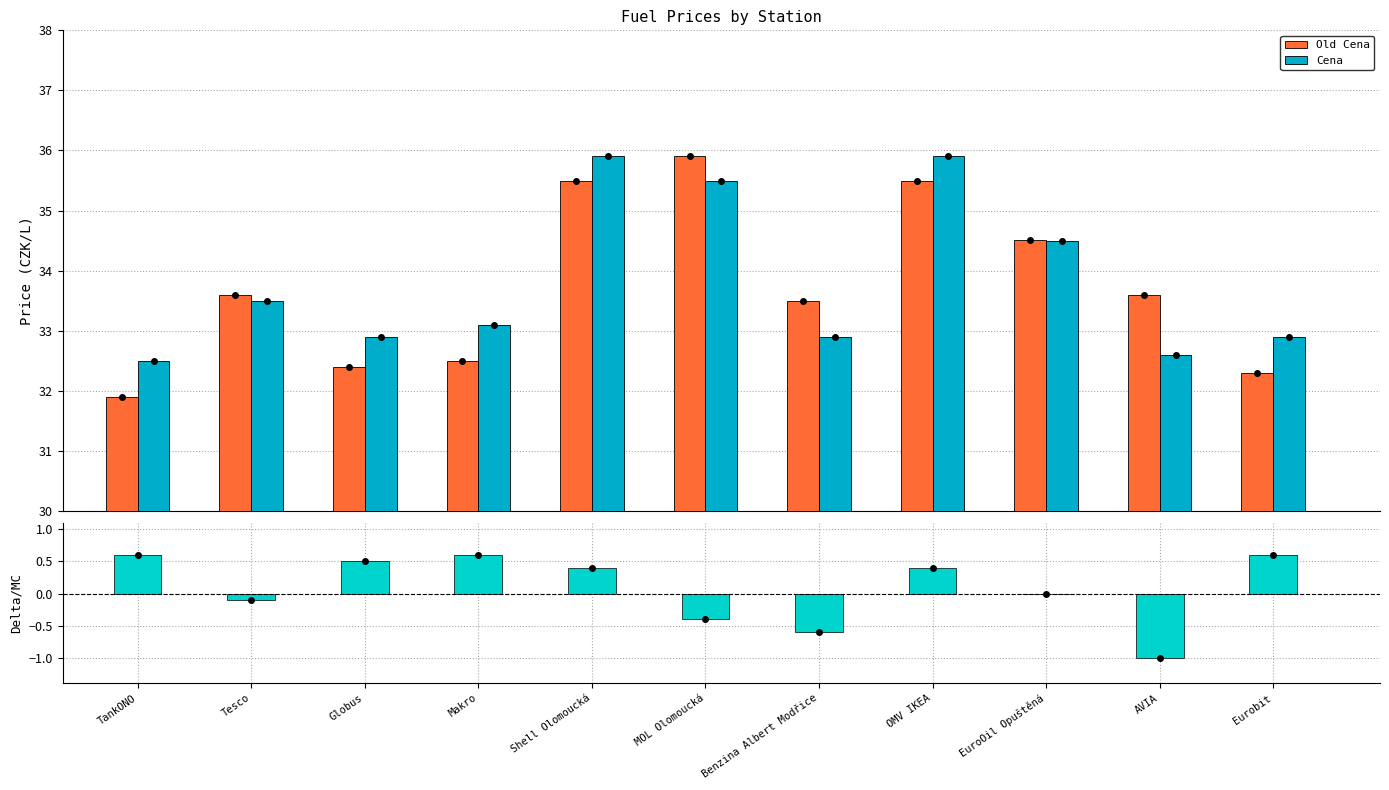

At OMV IKEA, list the series in order from largest to smallest.

Cena, Old Cena, Delta Cena